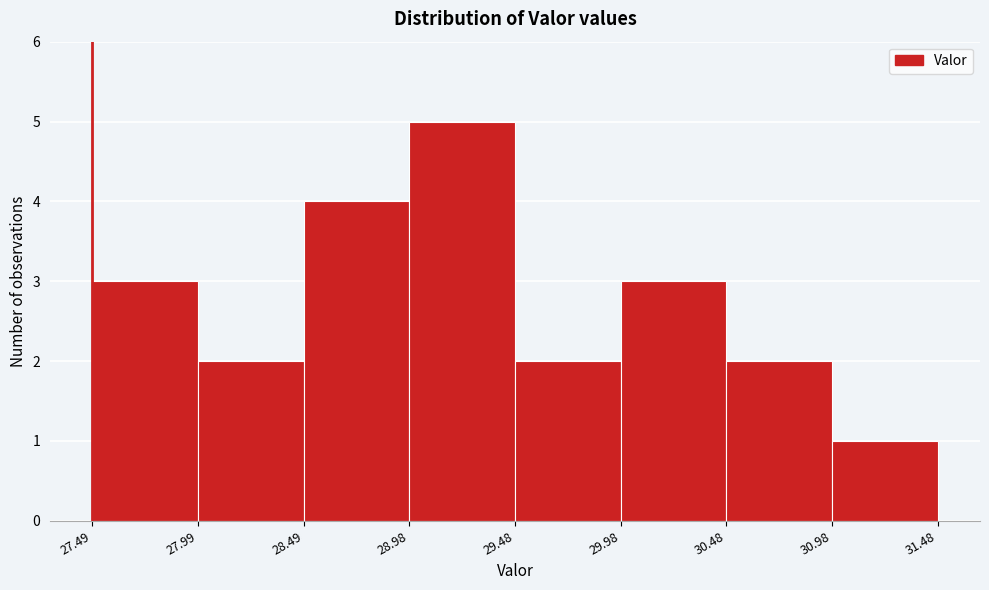

What is the height of the bar covering 29.48 to 29.98 on the x-axis? The values are not printed on the chart, so give them approximately, as read against the axis.

2